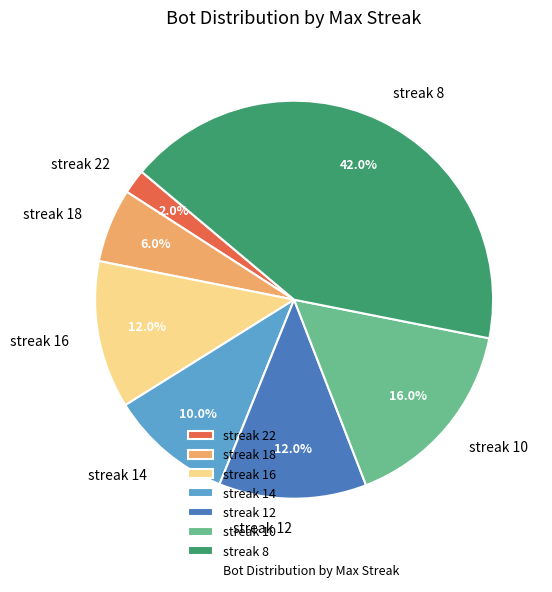

Combined, what portion of the pie is streak 8 and streak 16?

54.0%